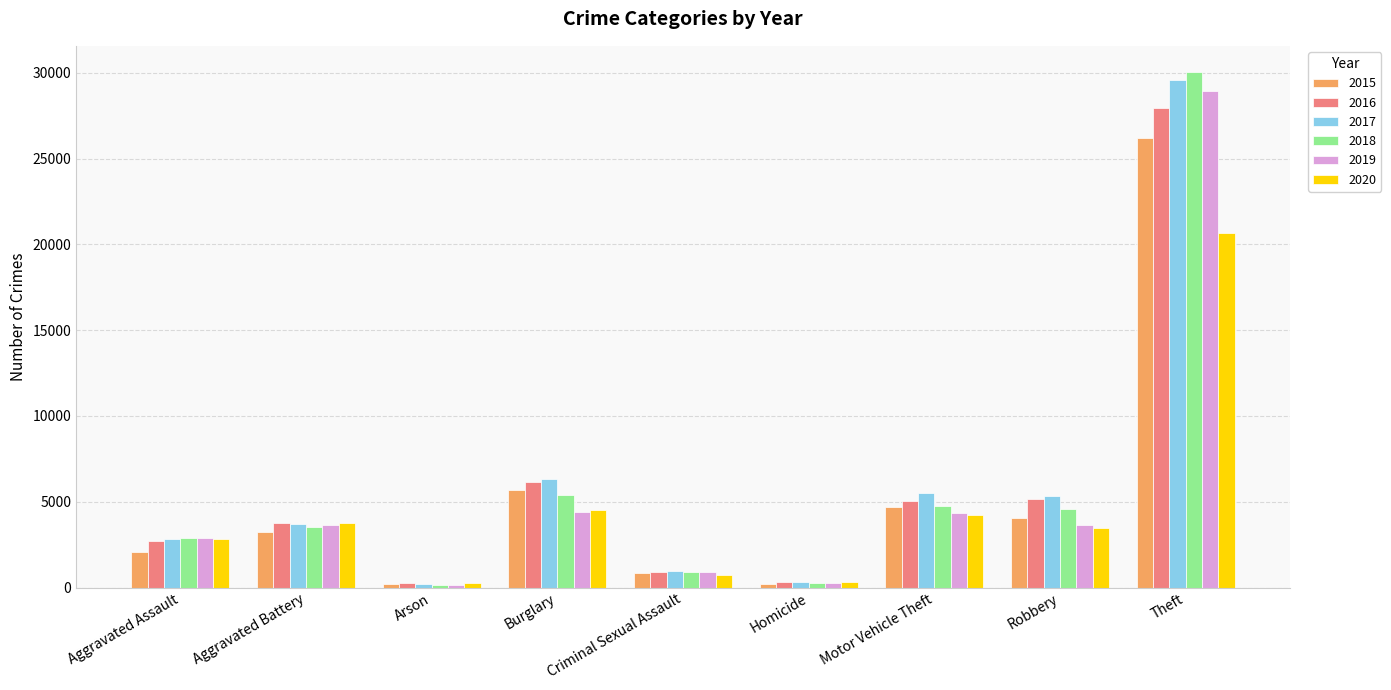

At which label does 2020 first exceed 3471?

Aggravated Battery